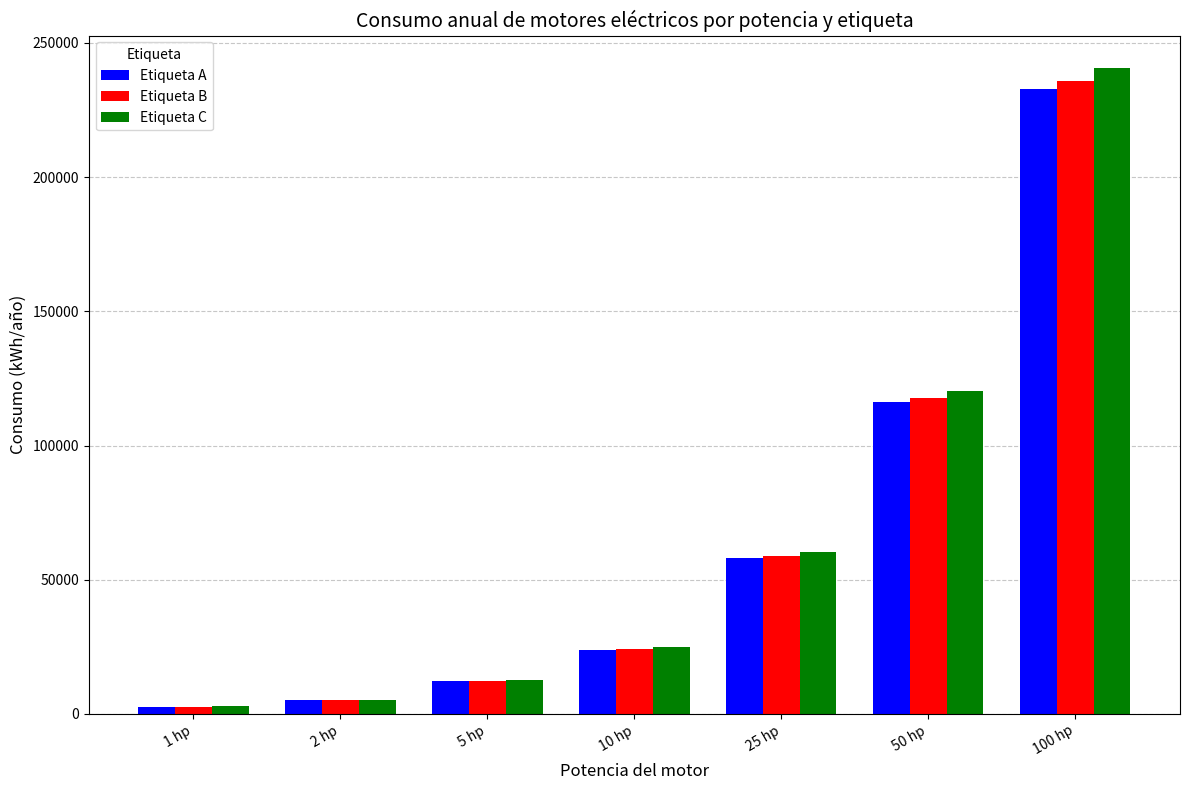

Which category has the highest value in the Etiqueta B series?

100 hp